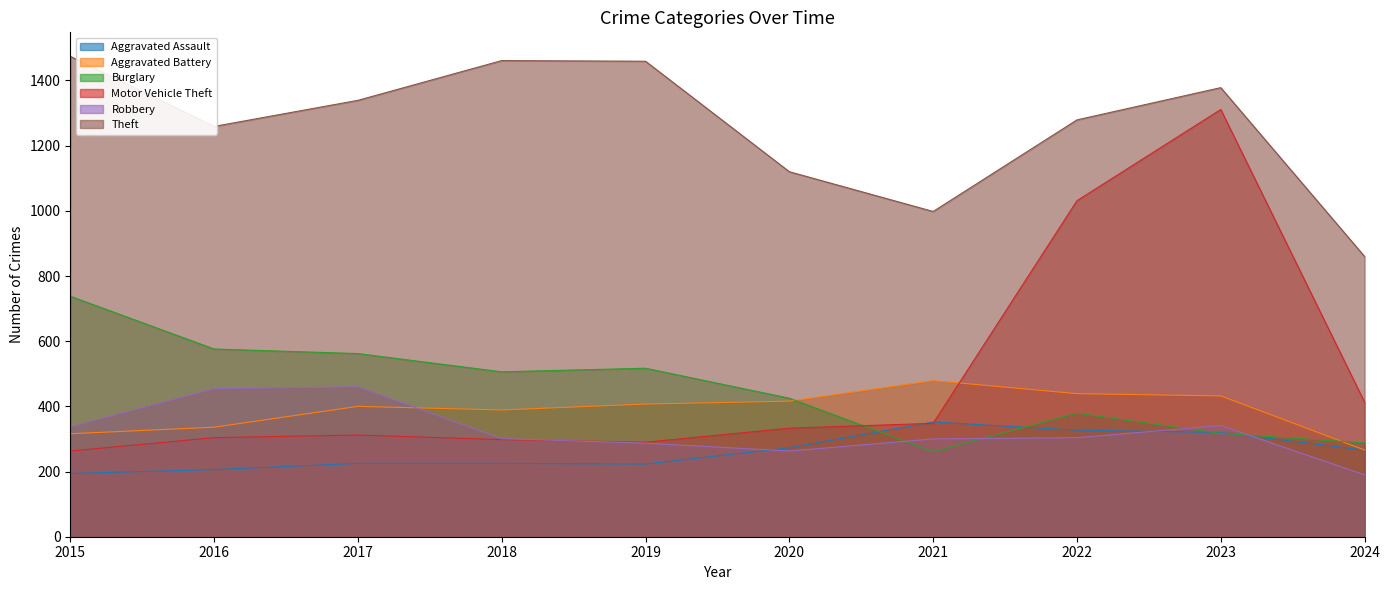

Reading left to right, transcribe all the data shown in this chart.

Aggravated Assault: 194	206	225	225	223	273	352	327	320	266
Aggravated Battery: 316	336	400	389	407	416	479	439	432	266
Burglary: 738	576	562	506	517	425	261	379	317	288
Motor Vehicle Theft: 263	304	312	298	290	333	348	1031	1311	413
Robbery: 337	454	460	301	287	263	300	304	341	190
Theft: 1474	1259	1339	1461	1459	1120	998	1279	1378	860